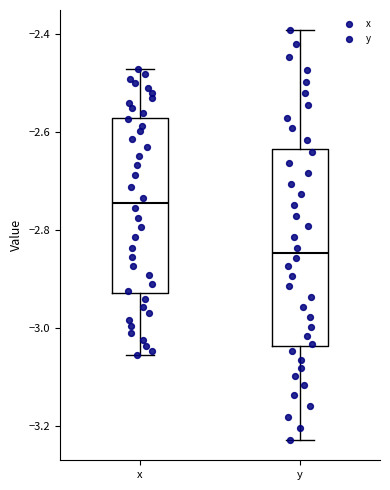

Reading left to right, read every box against the y-axis: the position of its median line, the range the box covers, and the ends of its whiskers. The values are not printed on the chart, so give them approximately, as read against the axis.

x: median -2.74, box -2.92 to -2.58, whiskers -3.06 to -2.48
y: median -2.84, box -3.04 to -2.64, whiskers -3.22 to -2.40